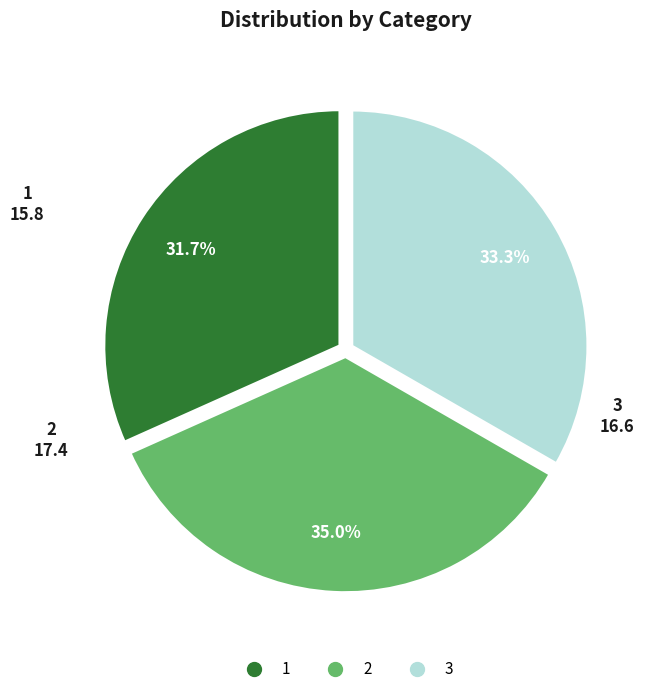

Does any single category account for the majority?

No